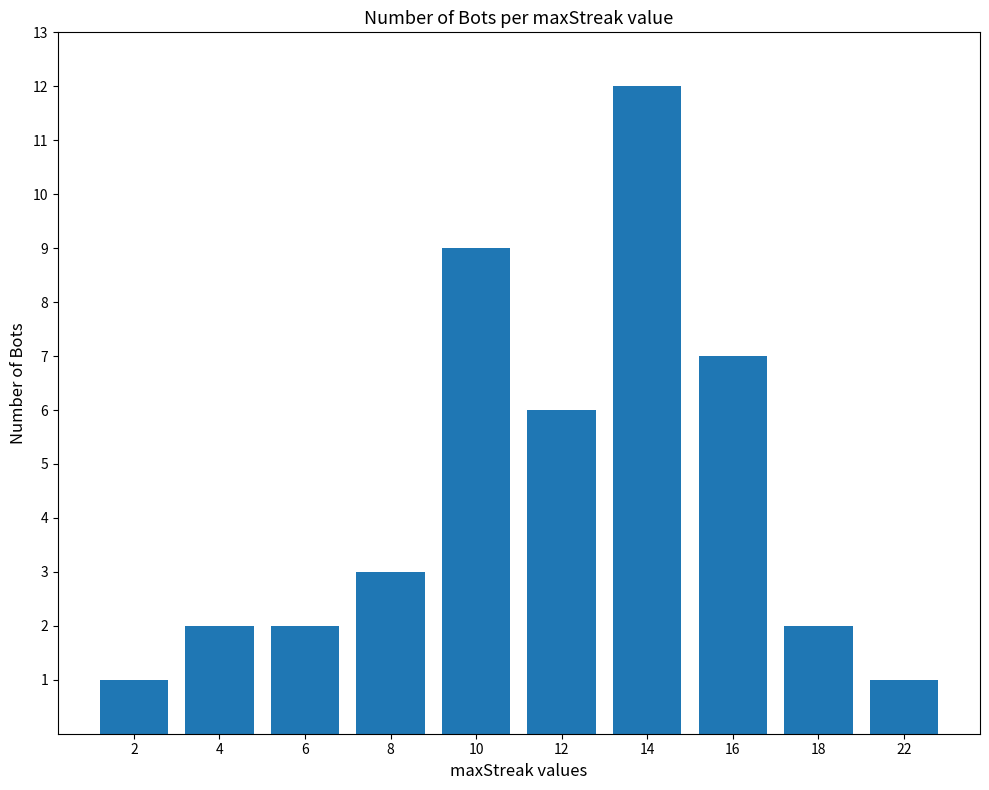

What is the ratio of the value at 12 to the value at 10?

0.7